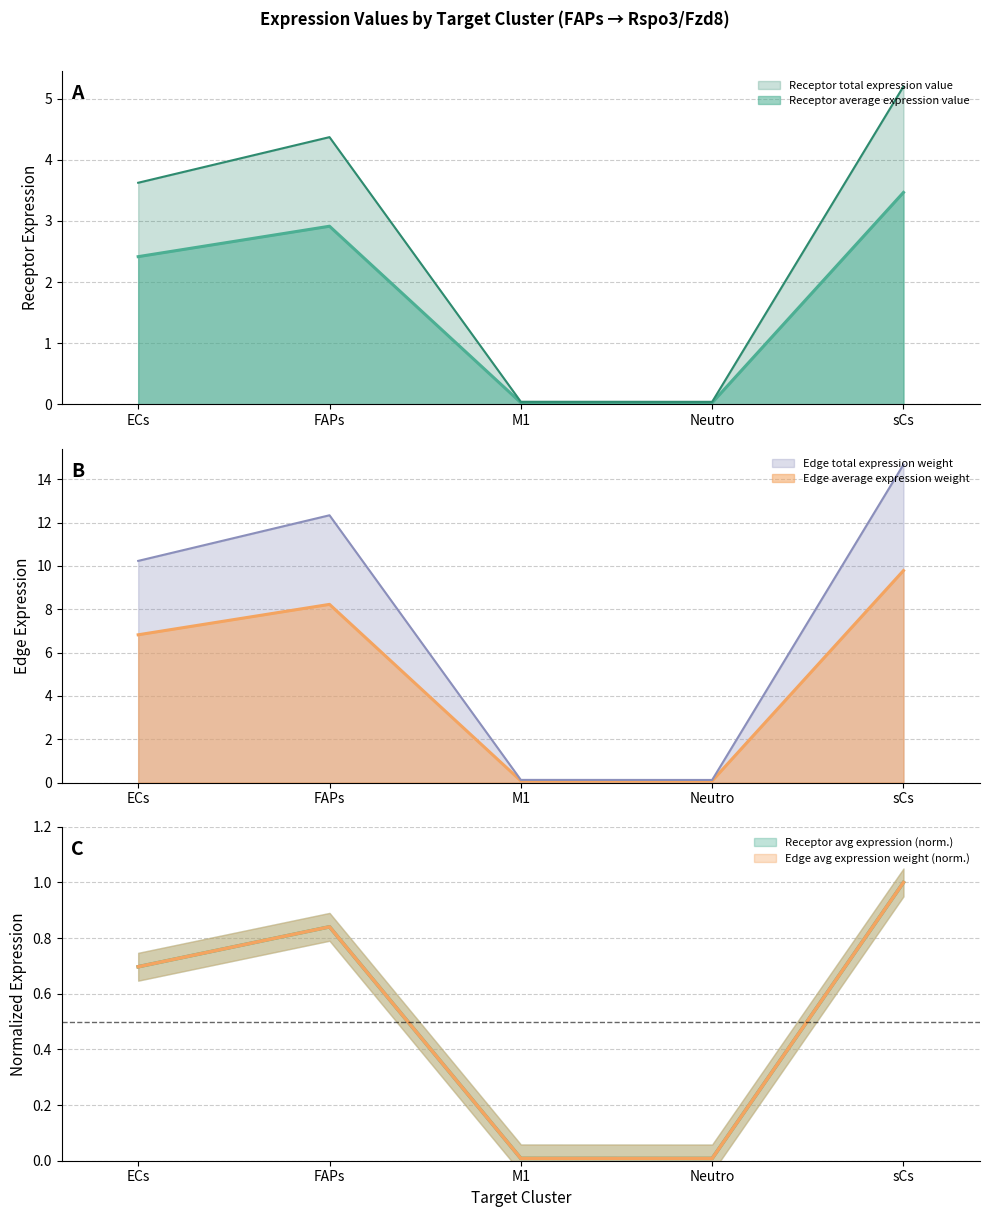

Rank the categories by Receptor total expression value value from highest to lowest.

sCs, FAPs, ECs, M1, Neutro